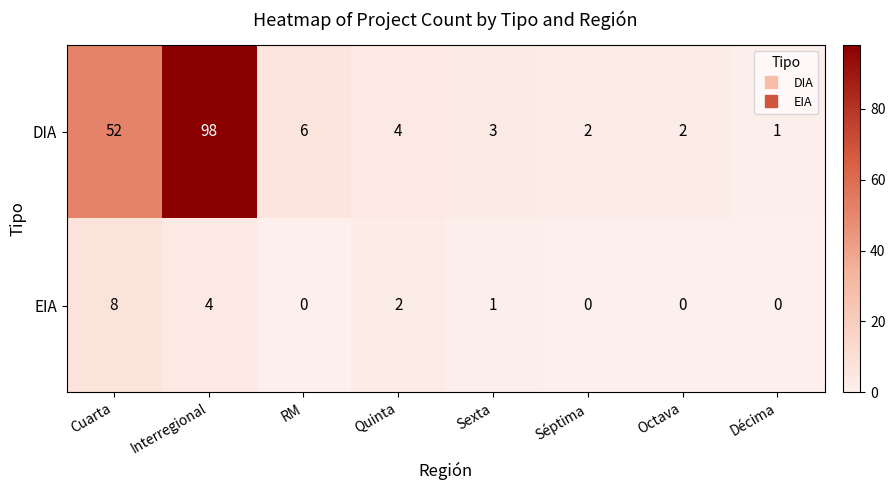

What is the difference between the maximum and minimum values in the EIA series?

8